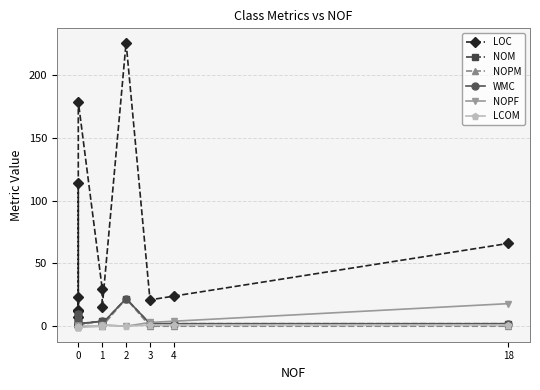

What is the value of the LOC point at the 3rd from the left?

114